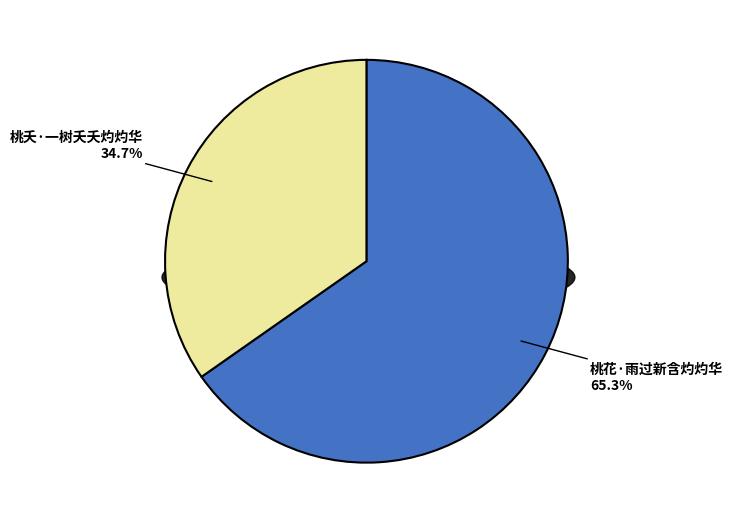

To the nearest percent, what is the difference between the 桃夭·一树夭夭灼灼华 and 桃花·雨过新含灼灼华 slice percentages?

31%